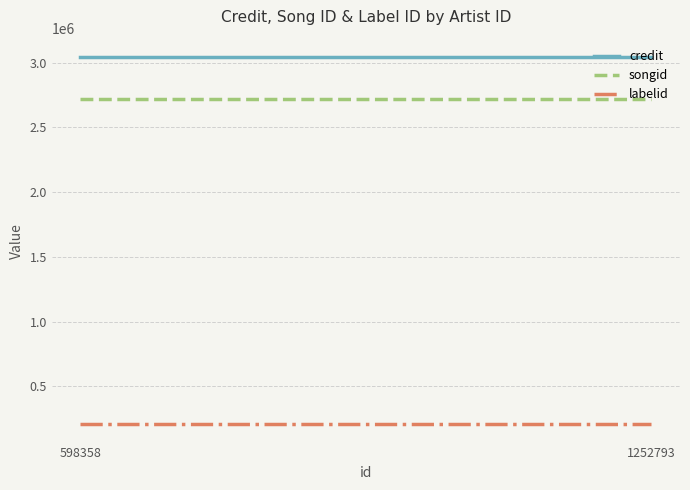

What is the smallest value displayed?

206400.0